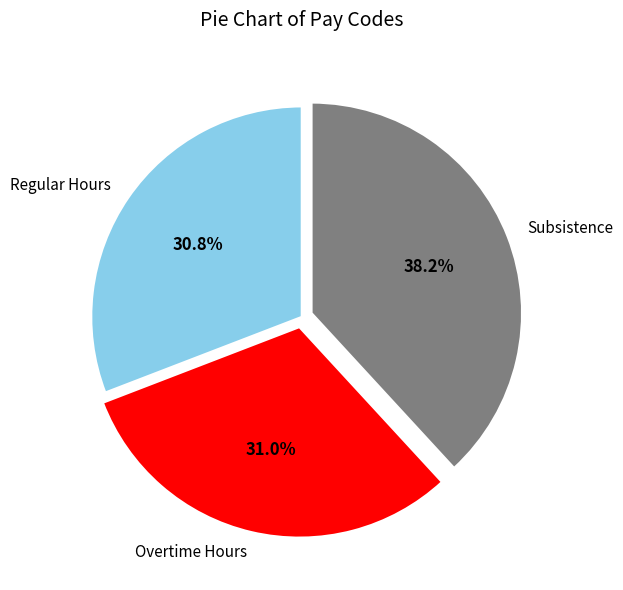

Is Overtime Hours the majority of the pie?

No